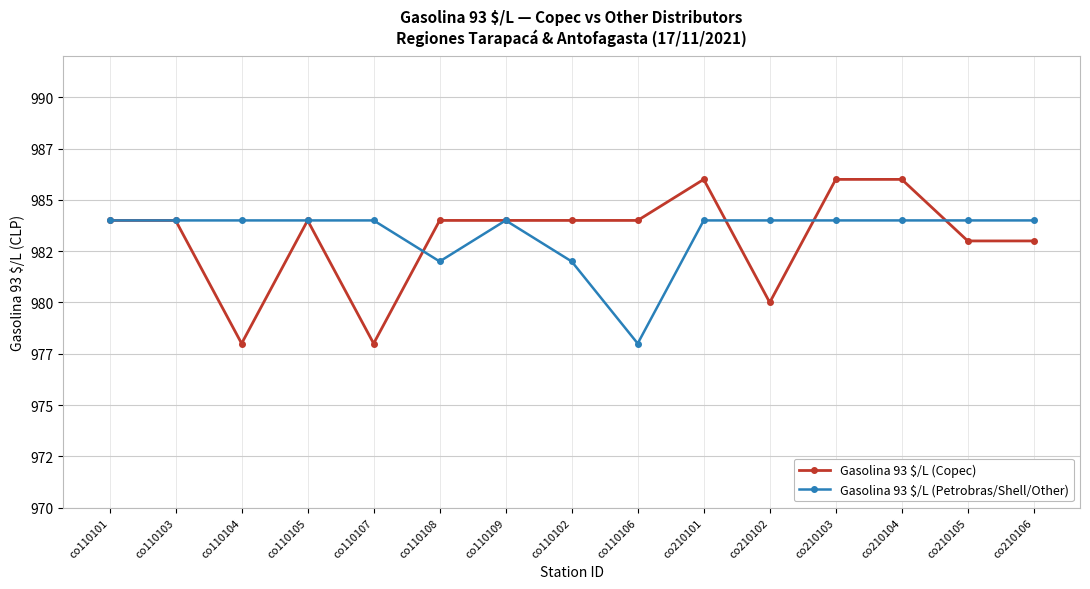

How many lines are shown in the chart?

2